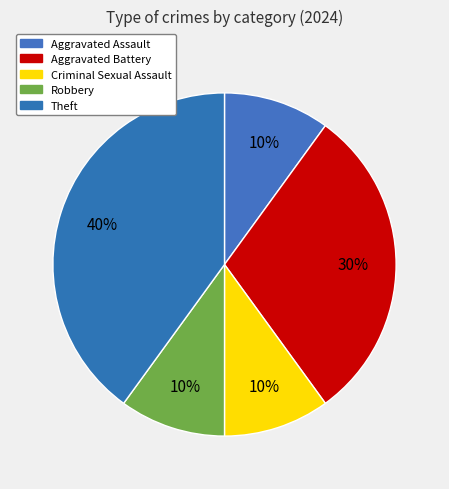

Is Robbery the majority of the pie?

No